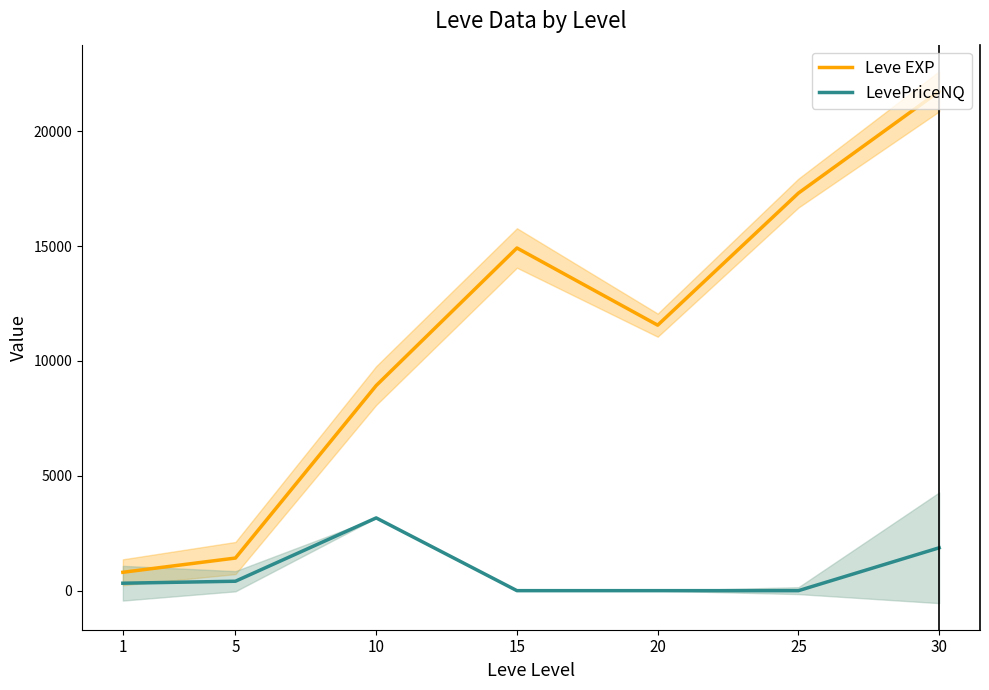

How many values in the Leve EXP series are below 11560?

3